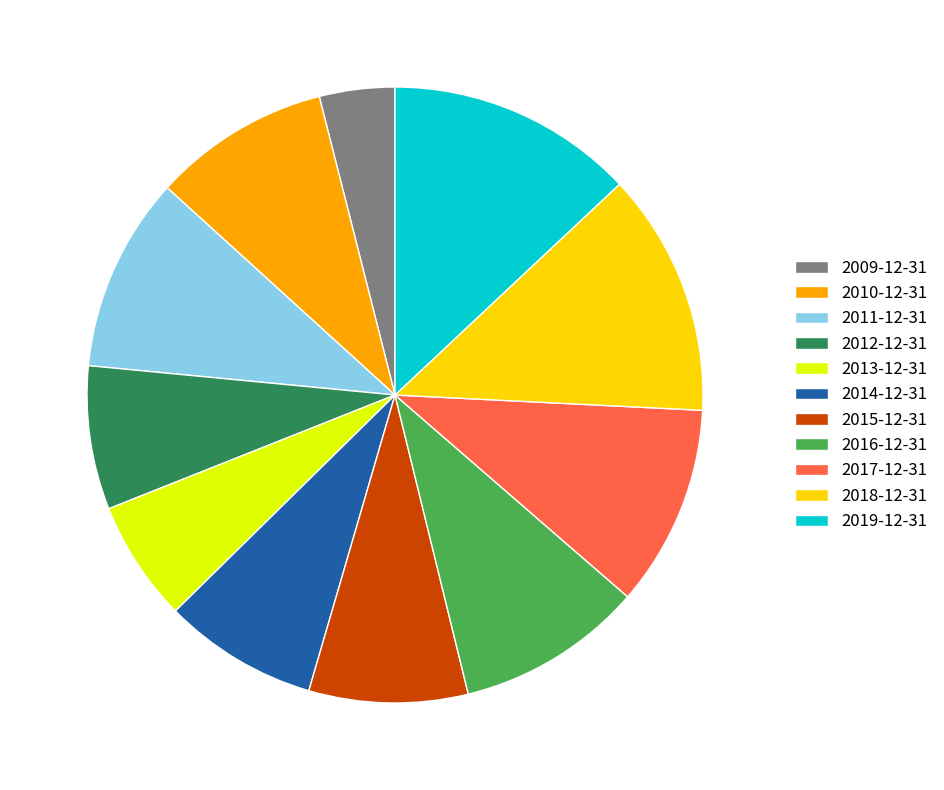

Which slice is the smallest?

2009-12-31